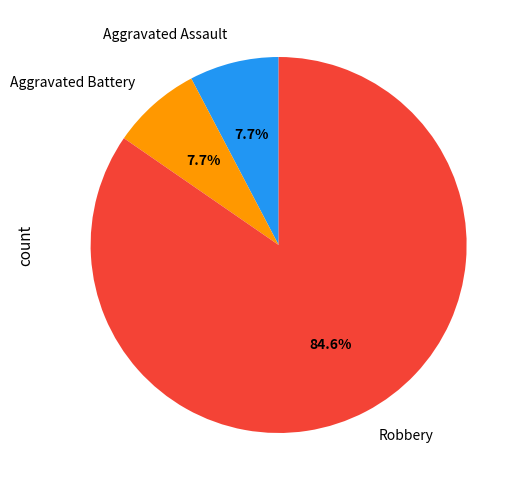

Which category has the biggest portion of the pie?

Robbery